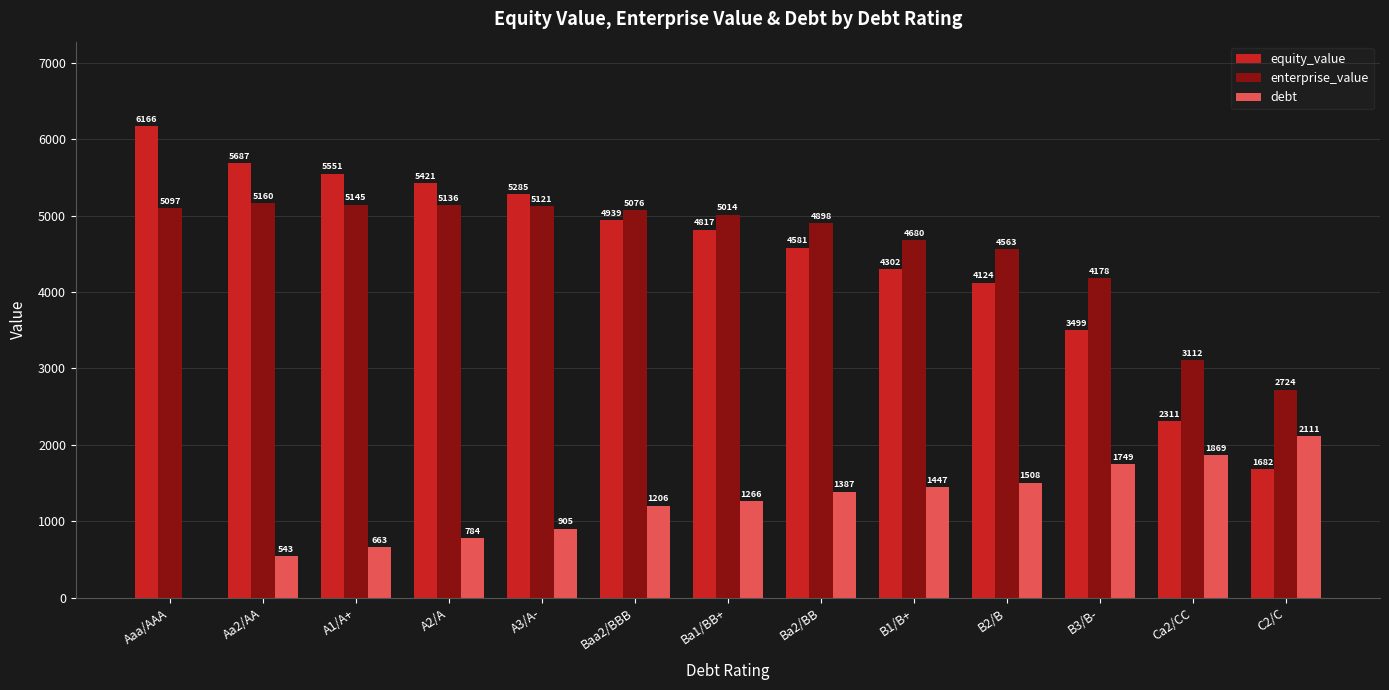

How many data points in equity_value are above 4816?

7